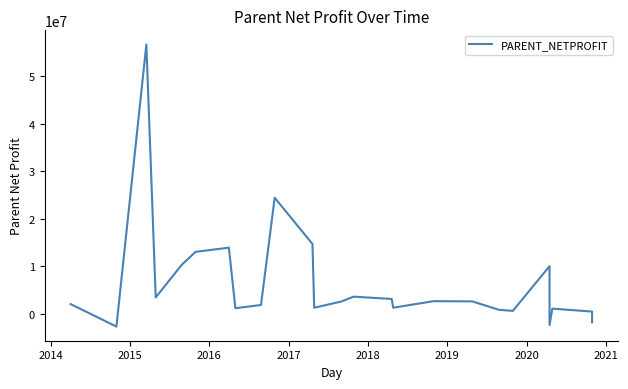

Reading right to left, extract all data points from this chart.

-1734386.8	494776.2	1117579.1	-2349350.7	10034903.8	640713.4	854859.3	2637697.6	2682967.2	2132298.9	1304885.4	3145883.0	3631656.0	2598121.7	1298368.1	14713081.6	24428755.2	1877148.2	1200954.9	13932623.3	13056261.6	10337629.6	3465190.8	56654808.7	-2666651.4	-1236306.5	2065185.9